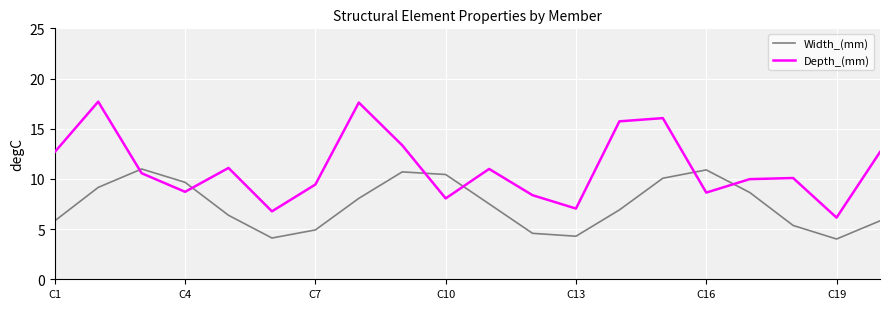

How many lines are shown in the chart?

2